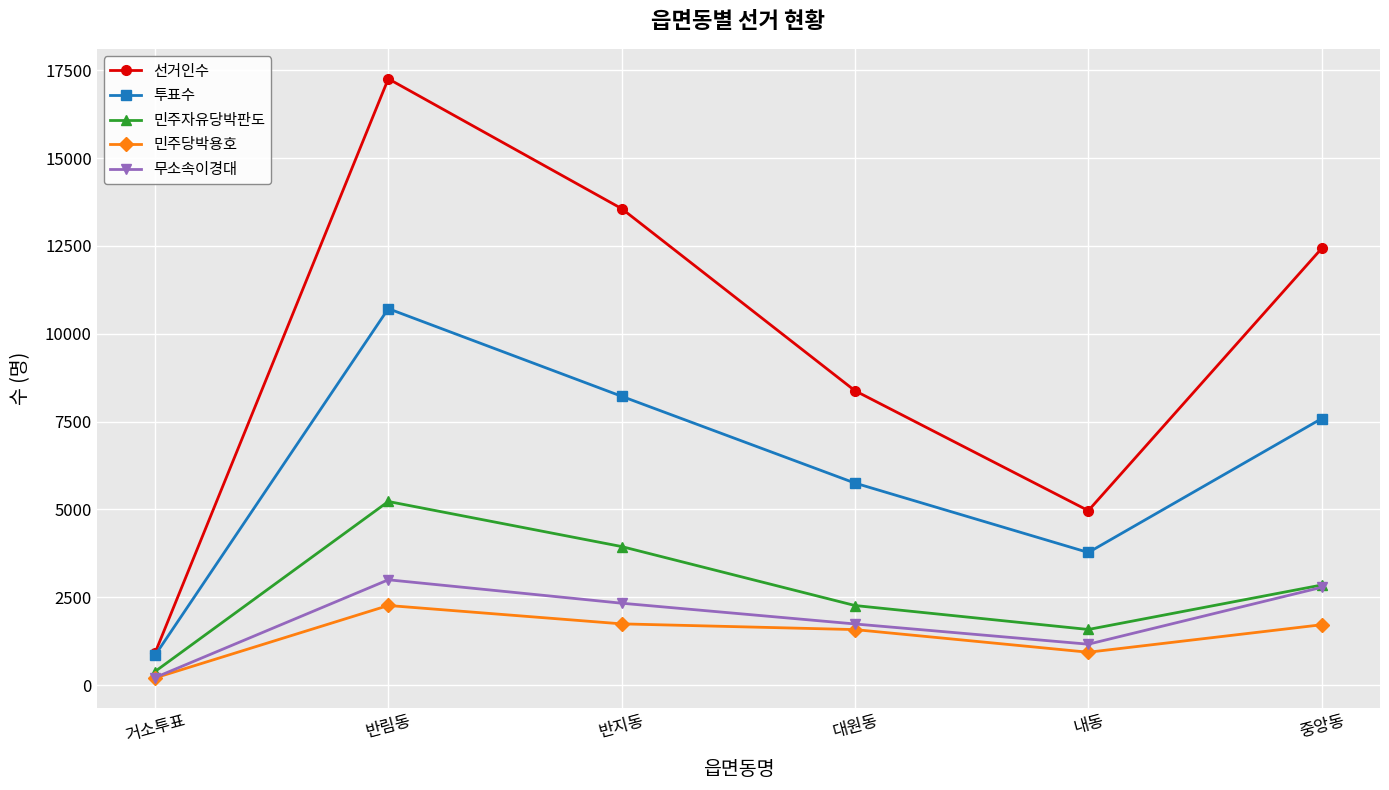

What is the sum of the 민주자유당박판도 values at 중앙동 and 내동?

4430